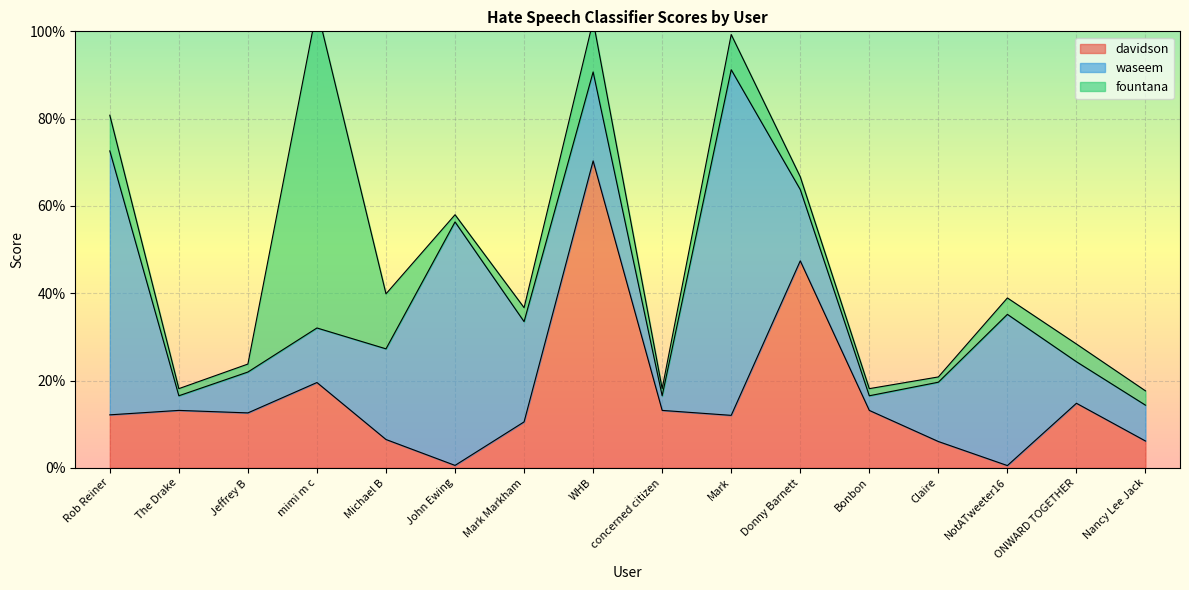

What is the label of the 14th point from the left?

NotATweeter16